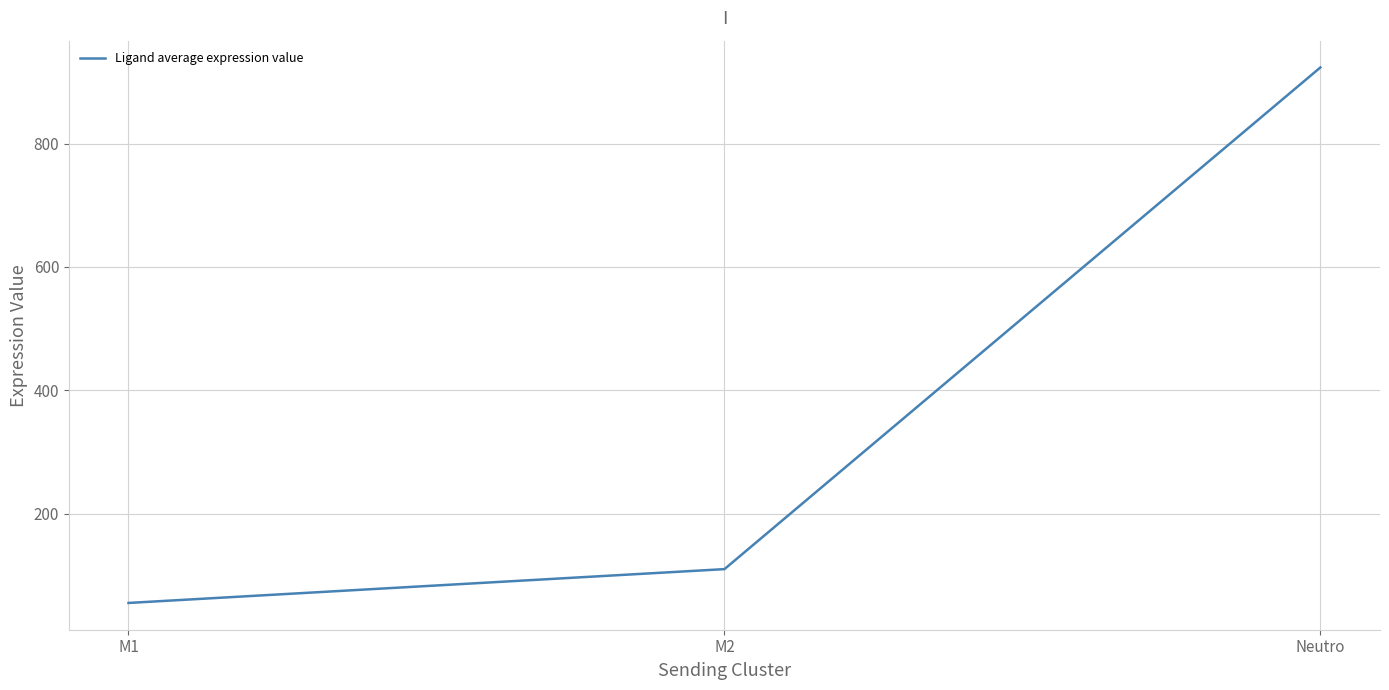

What is the smallest value displayed?

55.2